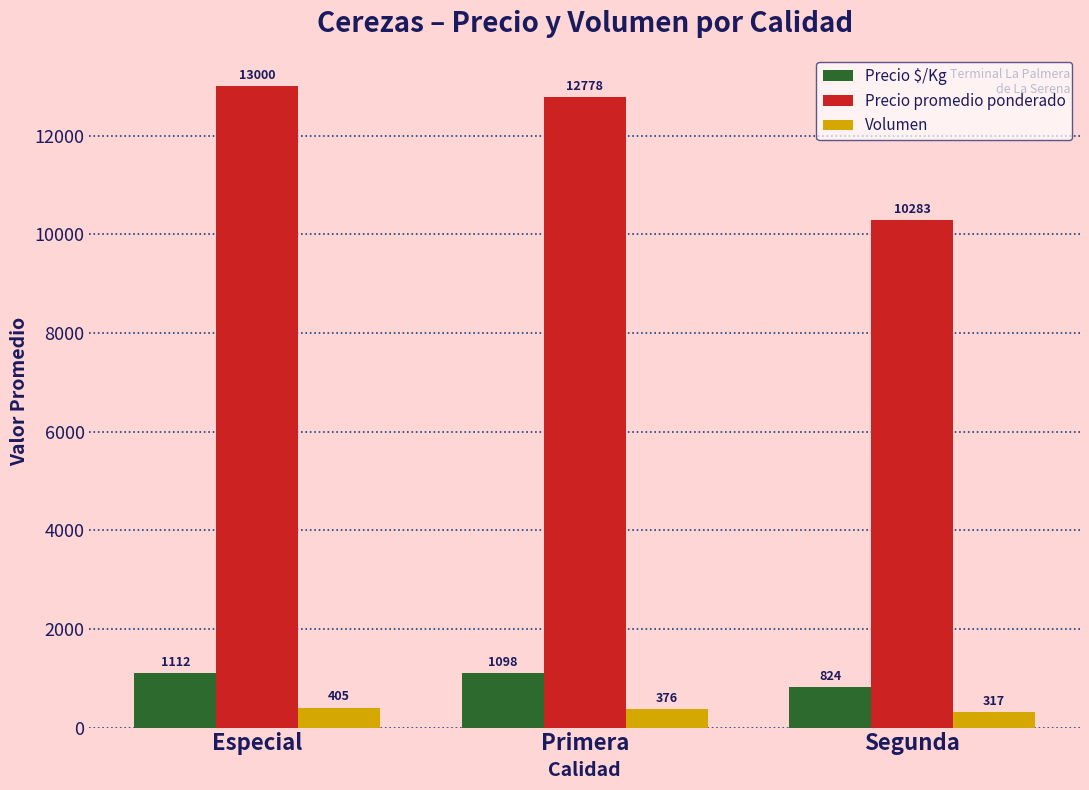

Reading right to left, transcribe all the data shown in this chart.

Precio $/Kg: 824	1098	1112
Precio promedio ponderado: 10283	12778	13000
Volumen: 317	376	405